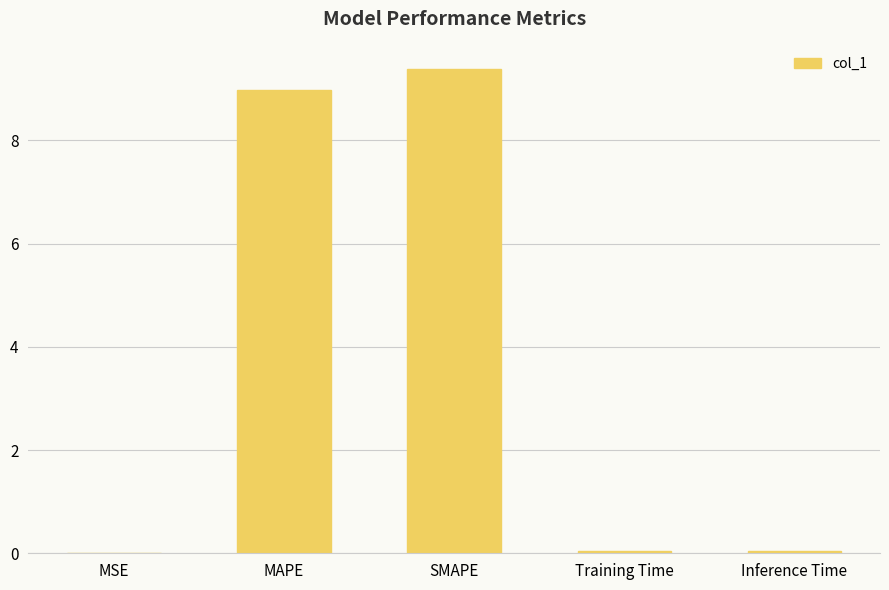

Which category has the highest value across all series?

SMAPE